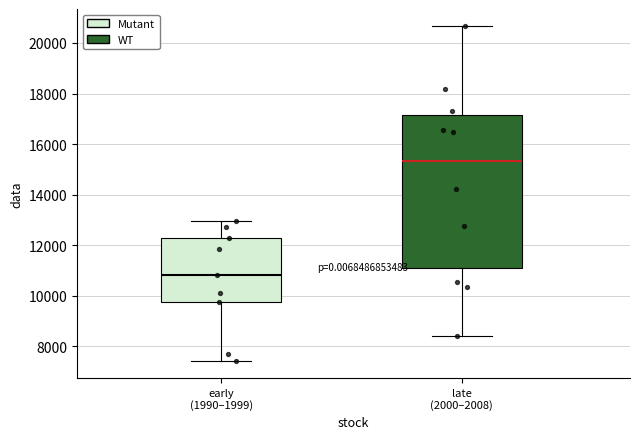

Reading left to right, transcribe this box plot: for each box, give where its median line is, the range the box spans, and where its two whiskers end, as read against the y-axis. The values are not printed on the chart, so give them approximately, as read against the axis.

early (1990–1999): median 10800, box 9800 to 12200, whiskers 7400 to 13000
late (2000–2008): median 15400, box 11000 to 17200, whiskers 8400 to 20600